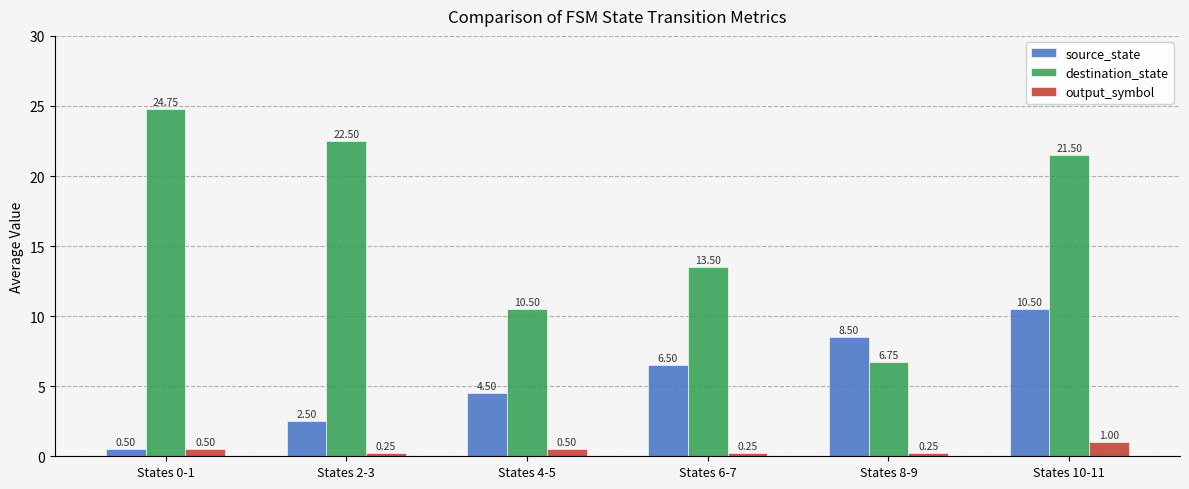

What is the sum of all destination_state values?

99.5